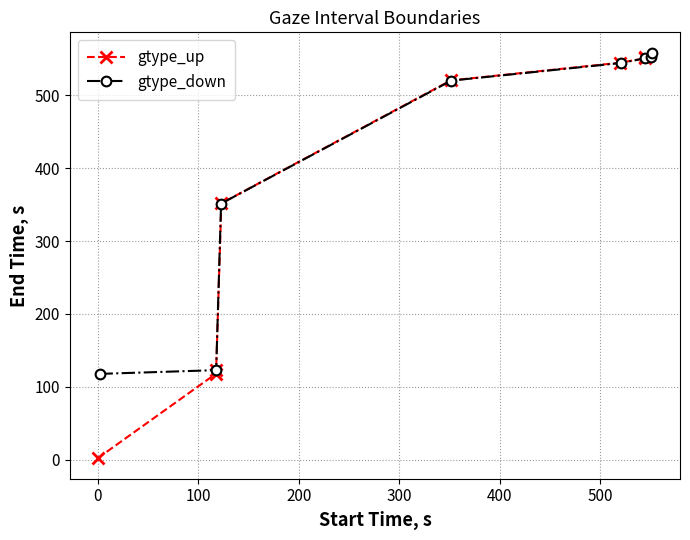

True or false: gtype_down and gtype_up cross at least once.

False